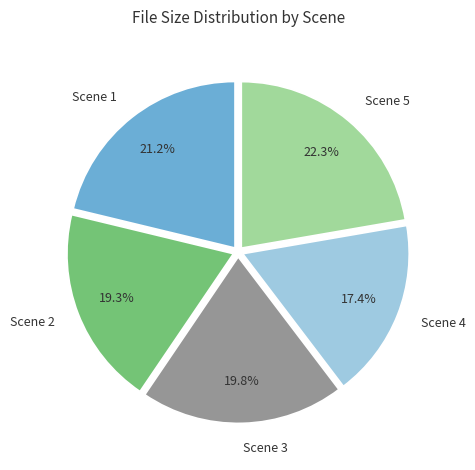

Rank the categories by value from lowest to highest.

Scene 4, Scene 2, Scene 3, Scene 1, Scene 5